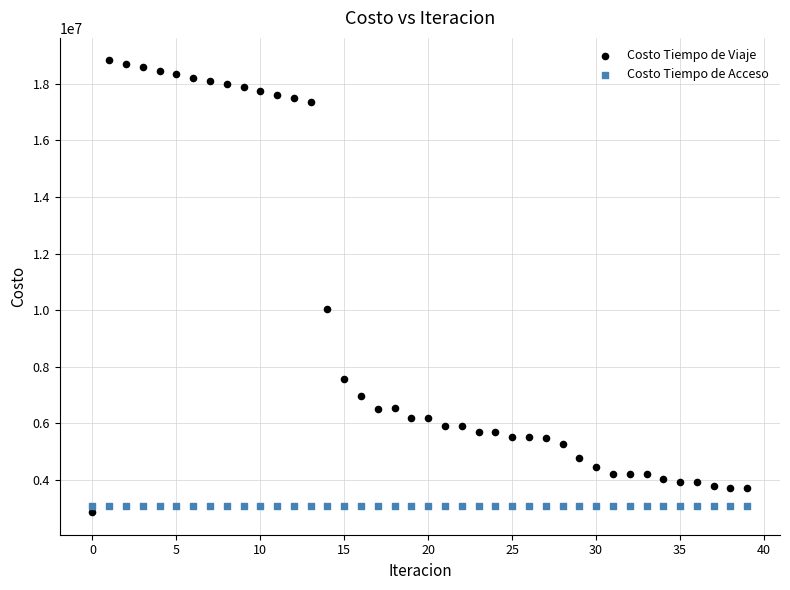

Which series reaches the maximum Y coordinate?

Costo Tiempo de Viaje